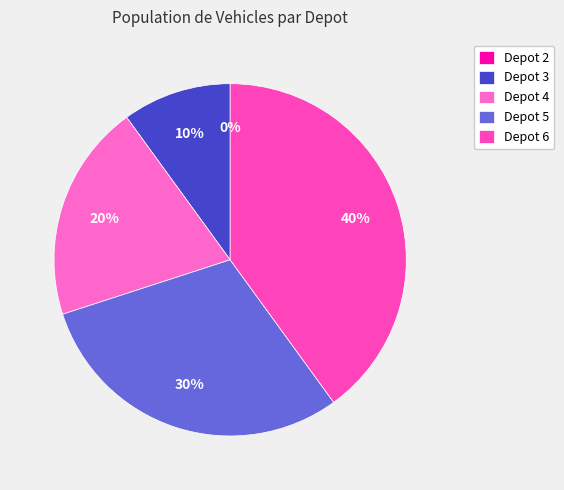

How many segments does this pie chart have?

5